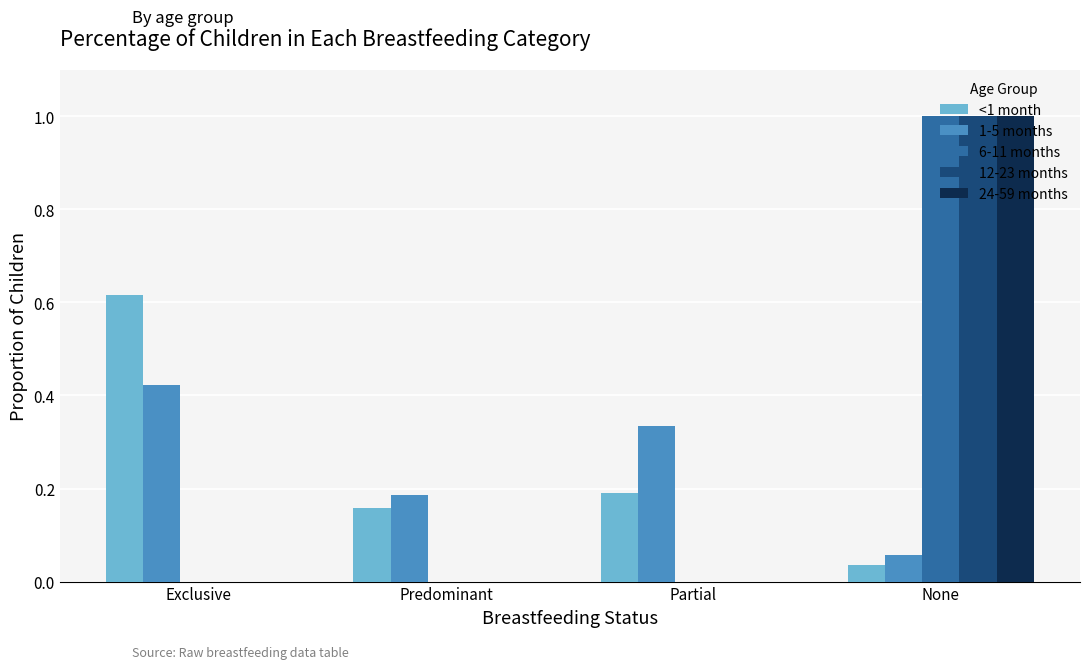

Is the value of <1 month at Exclusive greater than the value of 6-11 months at Partial?

Yes